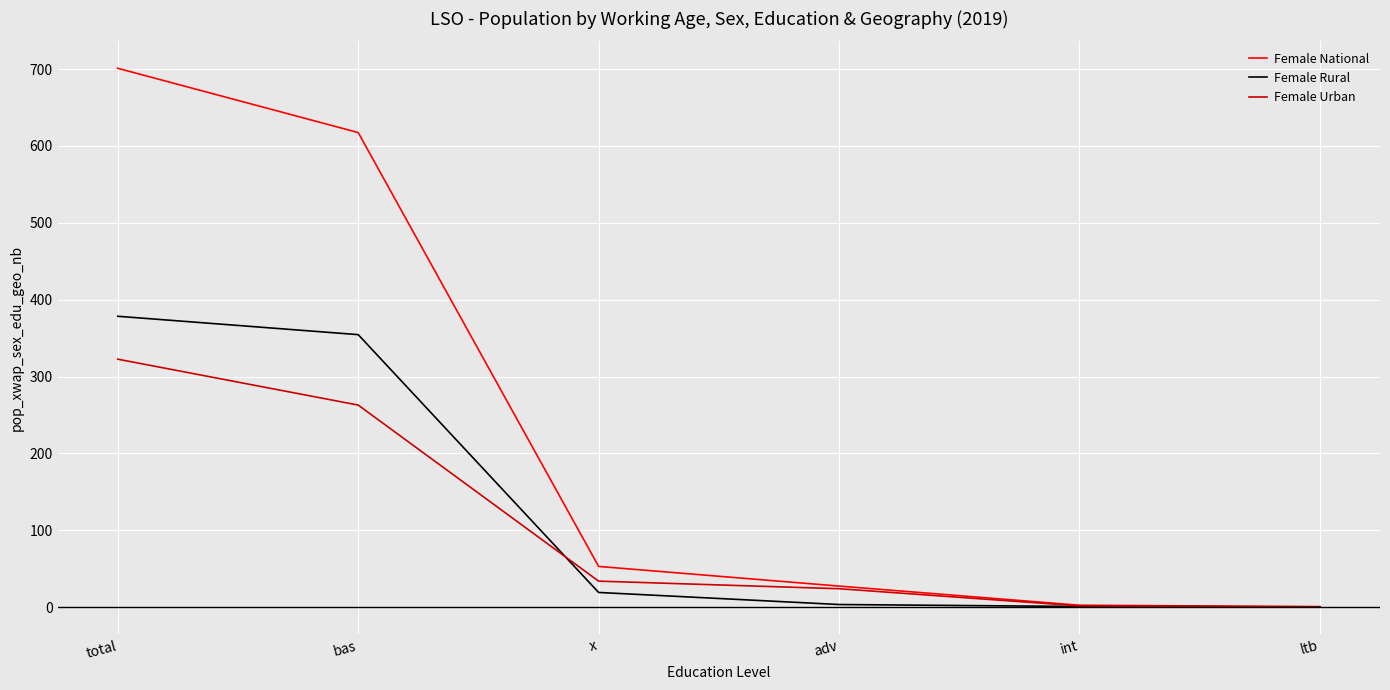

How many values in the Female Rural series are below 19?

3